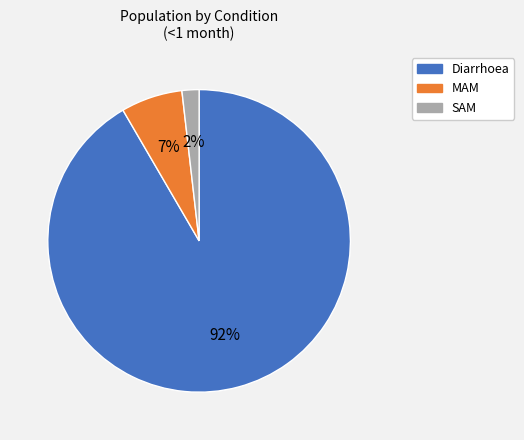

To the nearest percent, what is the average slice percentage?

33%